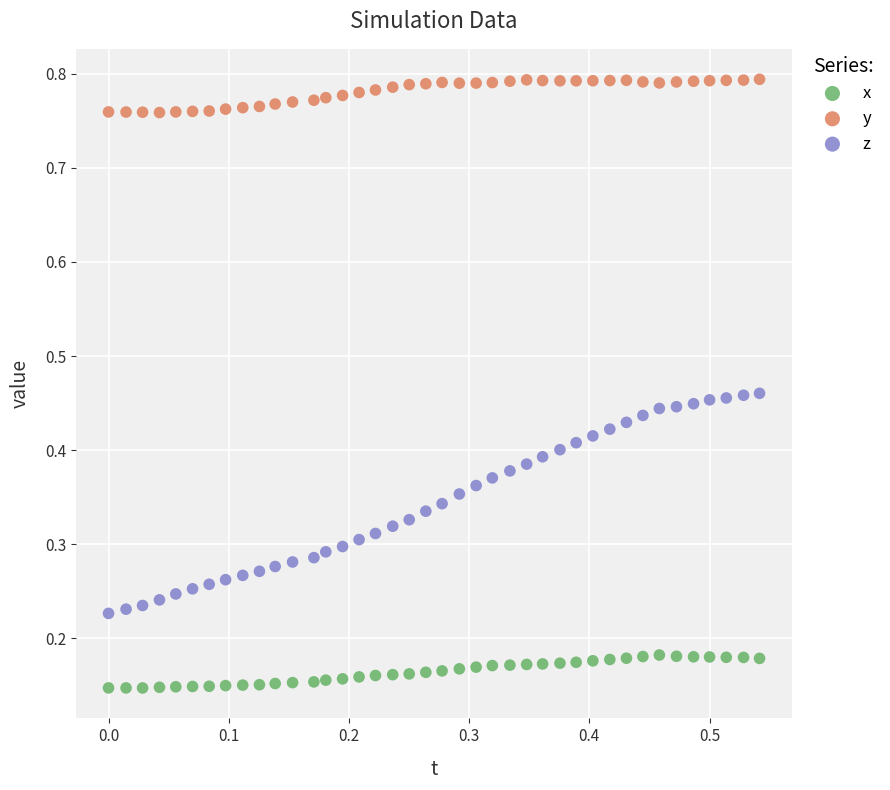

Which series has the largest Y range (max minus min)?

z